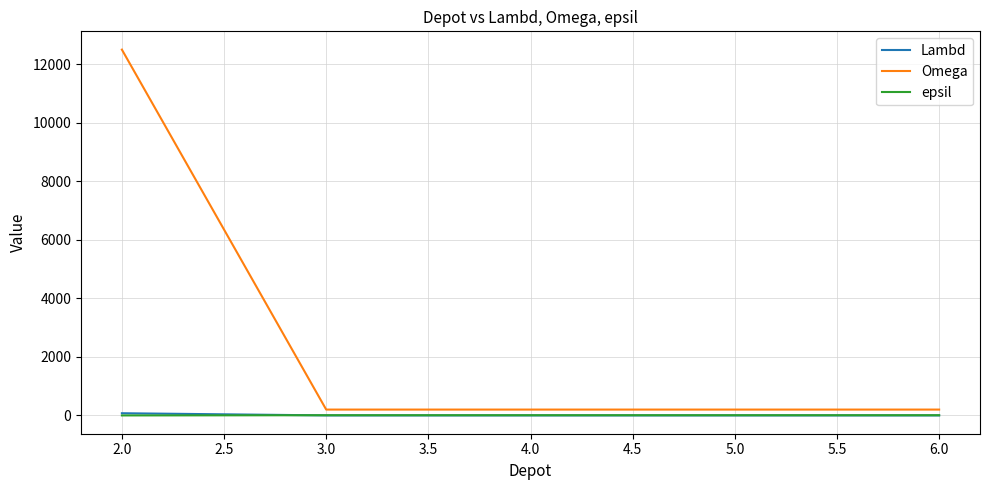

Is this an area chart (filled region under the line)?

No